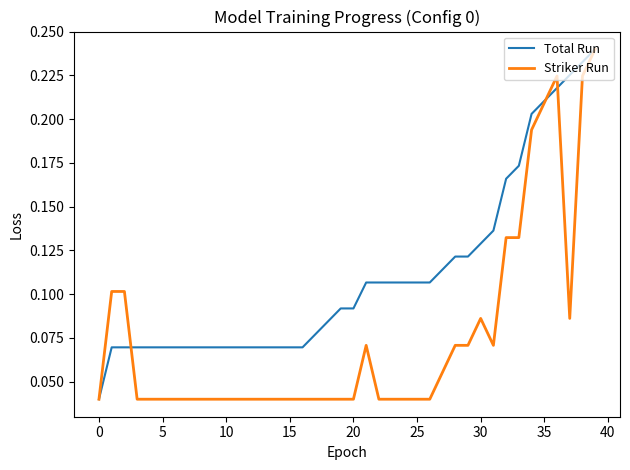

What are all the series names shown in the legend?

Total Run, Striker Run